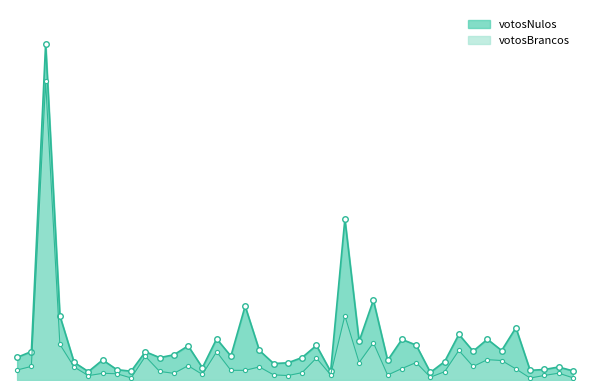

What is the difference between the second highest and second lowest values in the votosNulos series?

1786